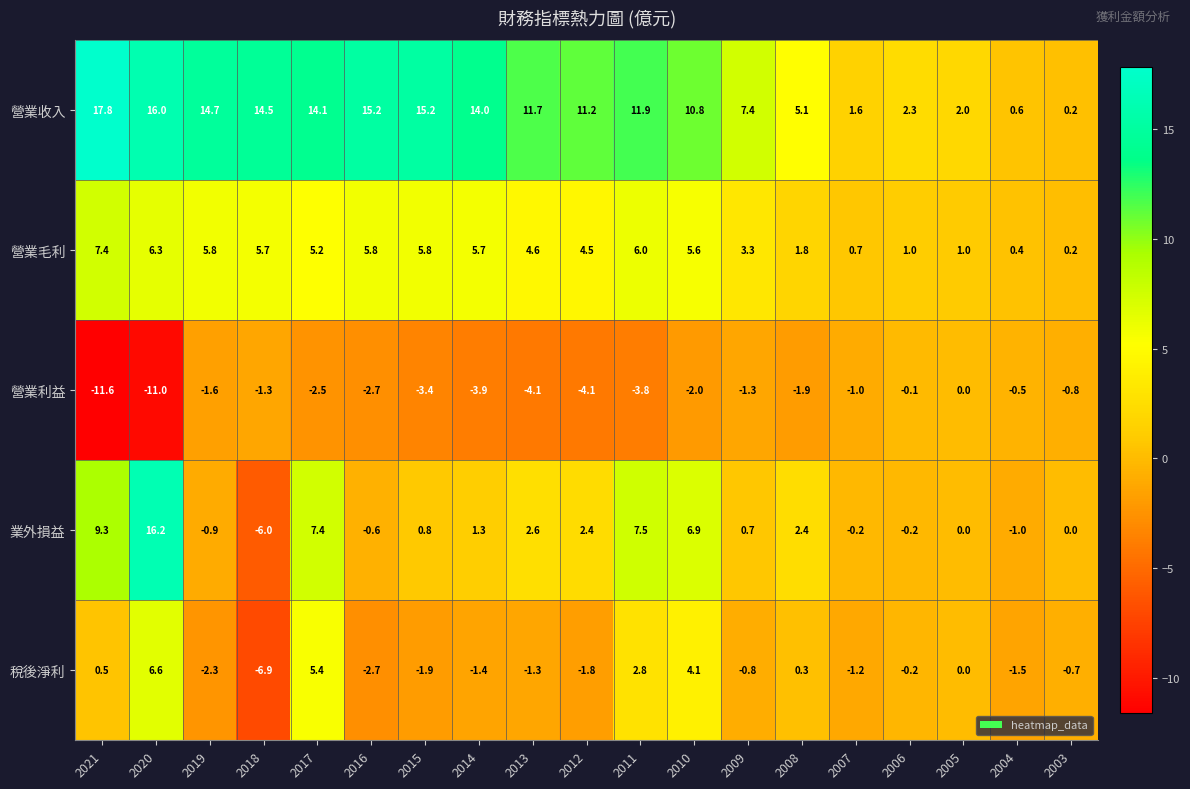

At 2011, list the series in order from largest to smallest.

營業收入, 業外損益, 營業毛利, 稅後淨利, 營業利益